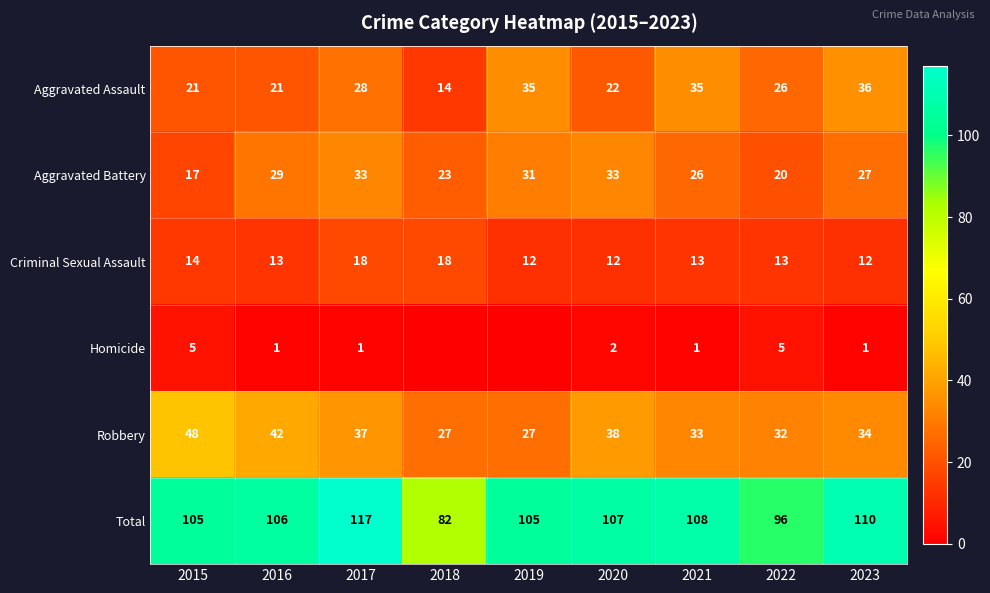

What is the total value across all series at 2023?

220